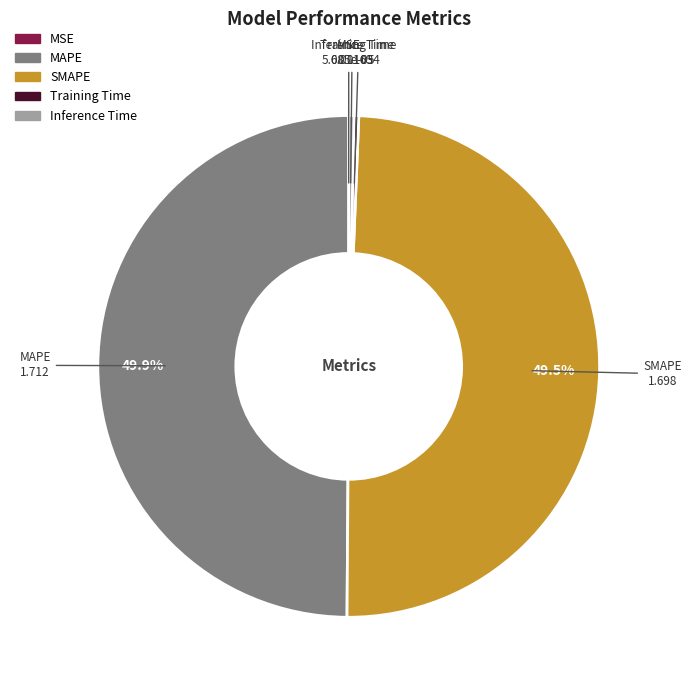

Which has a higher value, MAPE or Inference Time?

MAPE